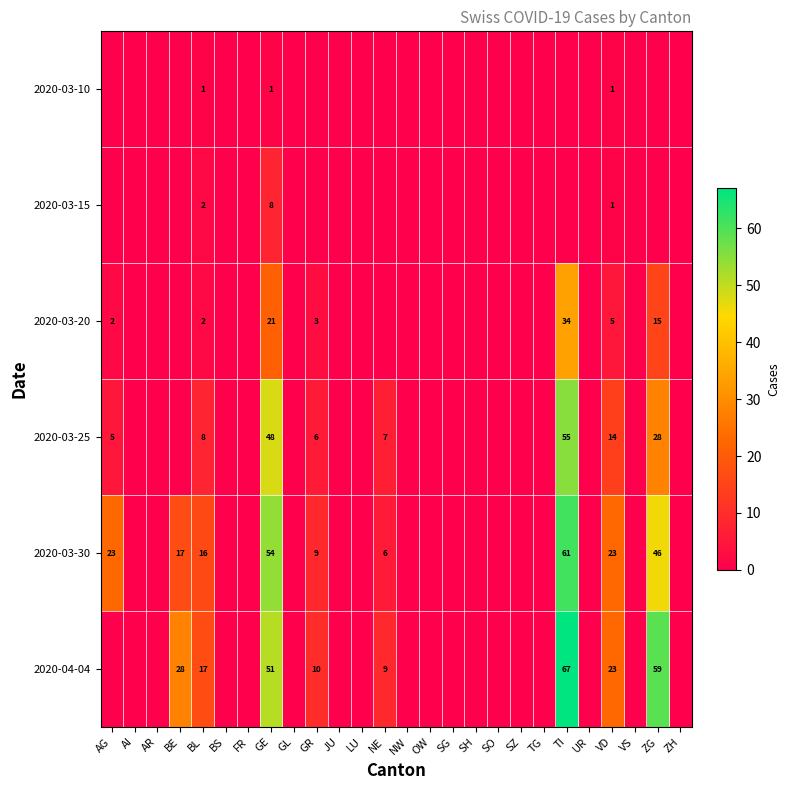

At how many categories does at least one series exceed 30?

3